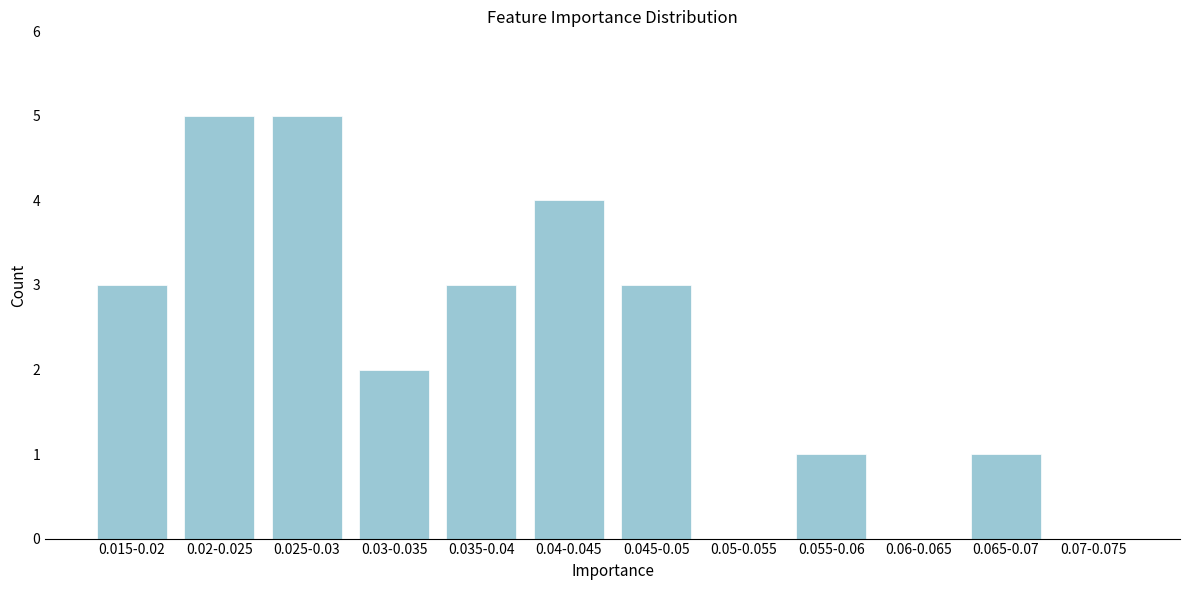

Reading left to right, extract all data points from this chart.

0.015-0.02=3	0.02-0.025=5	0.025-0.03=5	0.03-0.035=2	0.035-0.04=3	0.04-0.045=4	0.045-0.05=3	0.05-0.055=0	0.055-0.06=1	0.06-0.065=0	0.065-0.07=1	0.07-0.075=0